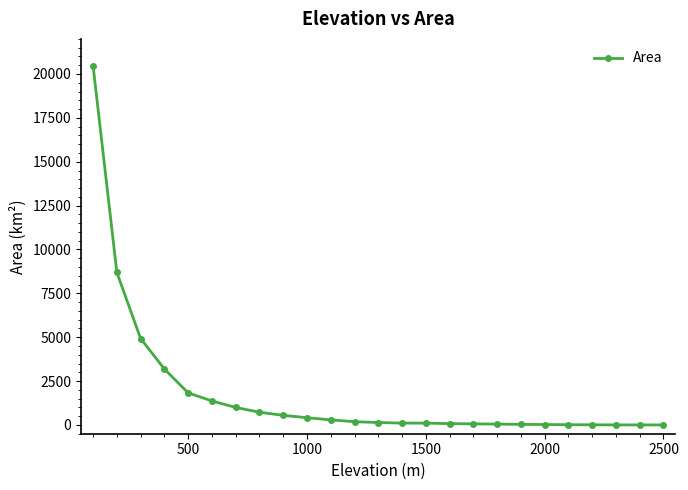

What is the value of the 8th point from the left?

725.2